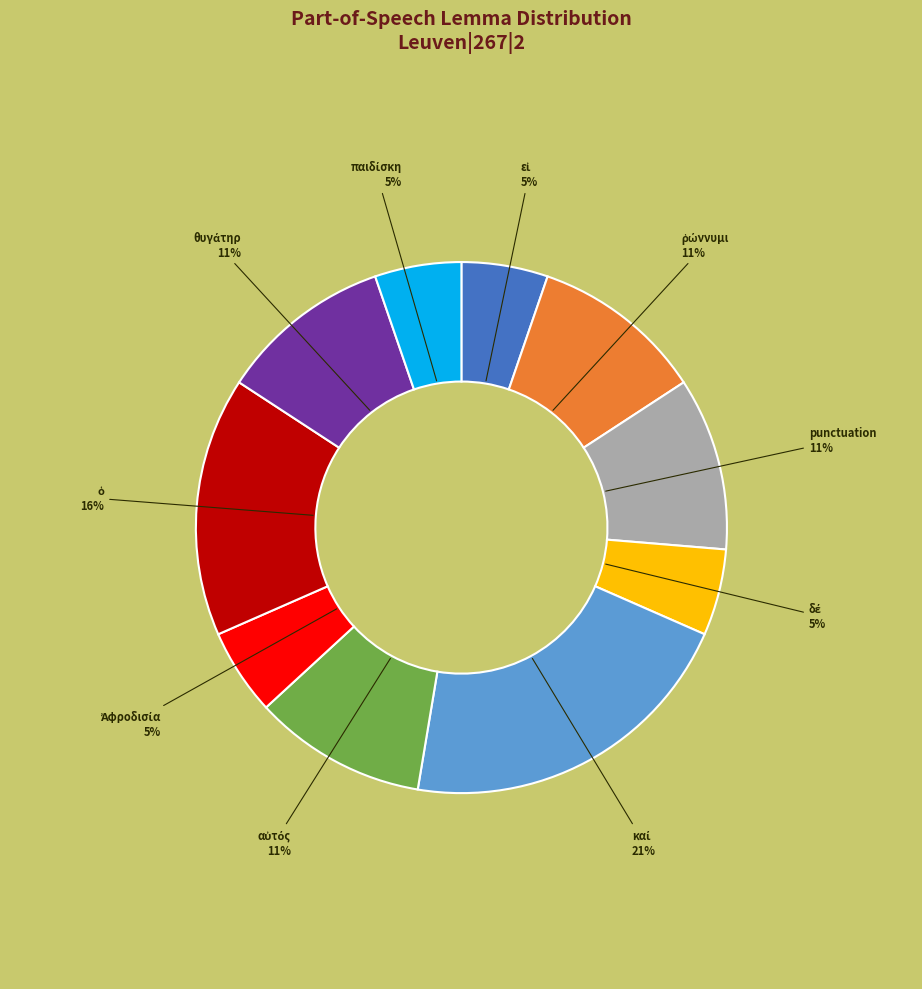

How many slices are in this pie chart?

10